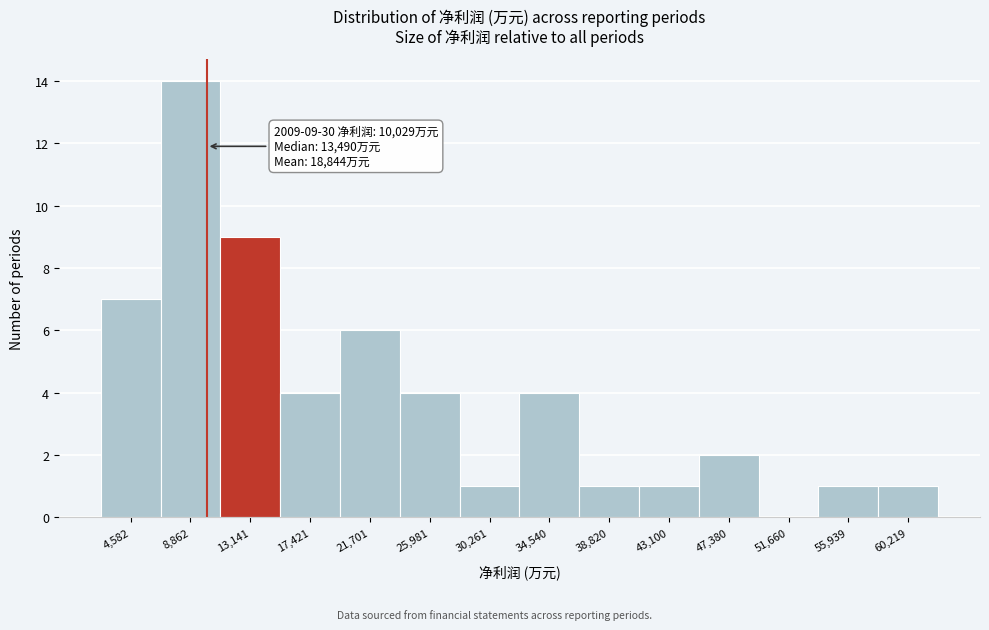

Over which range of the x-axis is the bar tallest?

6500 to 11000